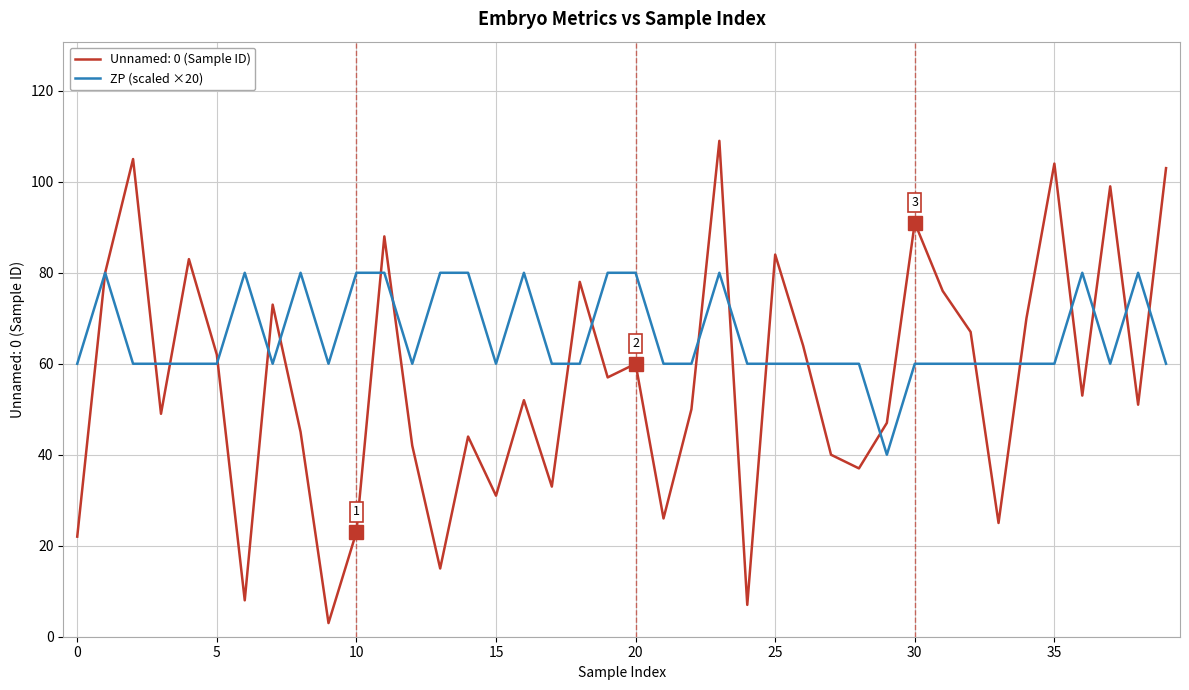

How many categories are shown in the chart?

40